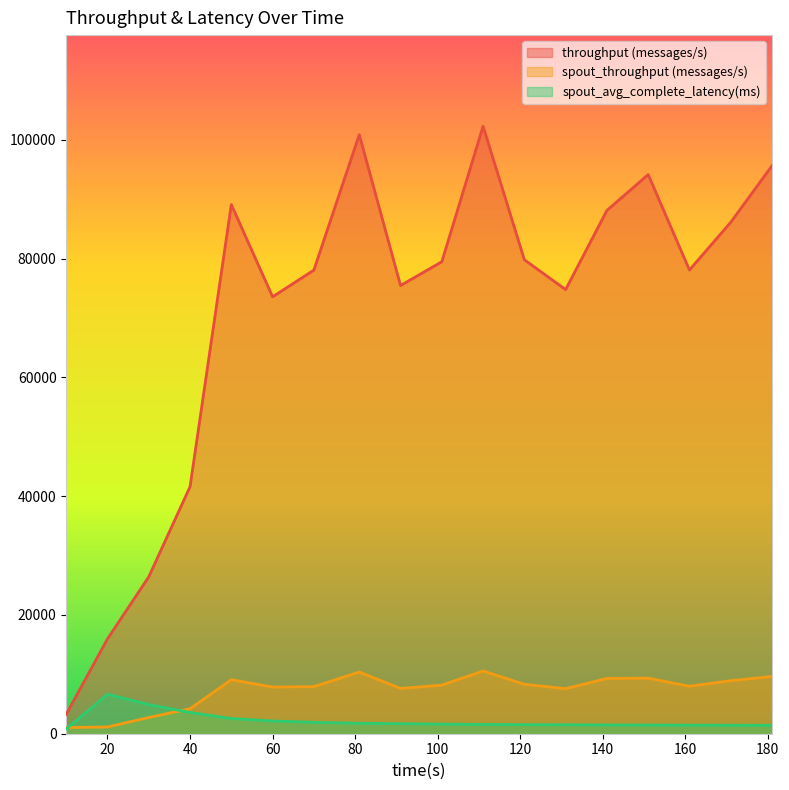

Reading left to right, what are all the values shown in this chart?

throughput (messages/s): 3275.0	15973.0	26417.0	41586.0	89080.0	73556.0	78051.0	100848.0	75456.0	79458.0	102271.0	79792.0	74772.0	88096.0	94131.0	78065.0	86108.0	95614.0
spout_throughput (messages/s): 1035.0	1136.0	2729.0	4206.0	9099.0	7860.0	7928.0	10384.0	7628.0	8176.0	10565.0	8317.0	7590.0	9305.0	9360.0	7988.0	8928.0	9636.0
spout_avg_complete_latency(ms): 791.4	6643.1	4908.3	3580.8	2552.0	2147.9	1922.7	1762.3	1688.6	1618.7	1563.9	1526.7	1507.2	1475.4	1459.0	1441.1	1424.7	1413.9